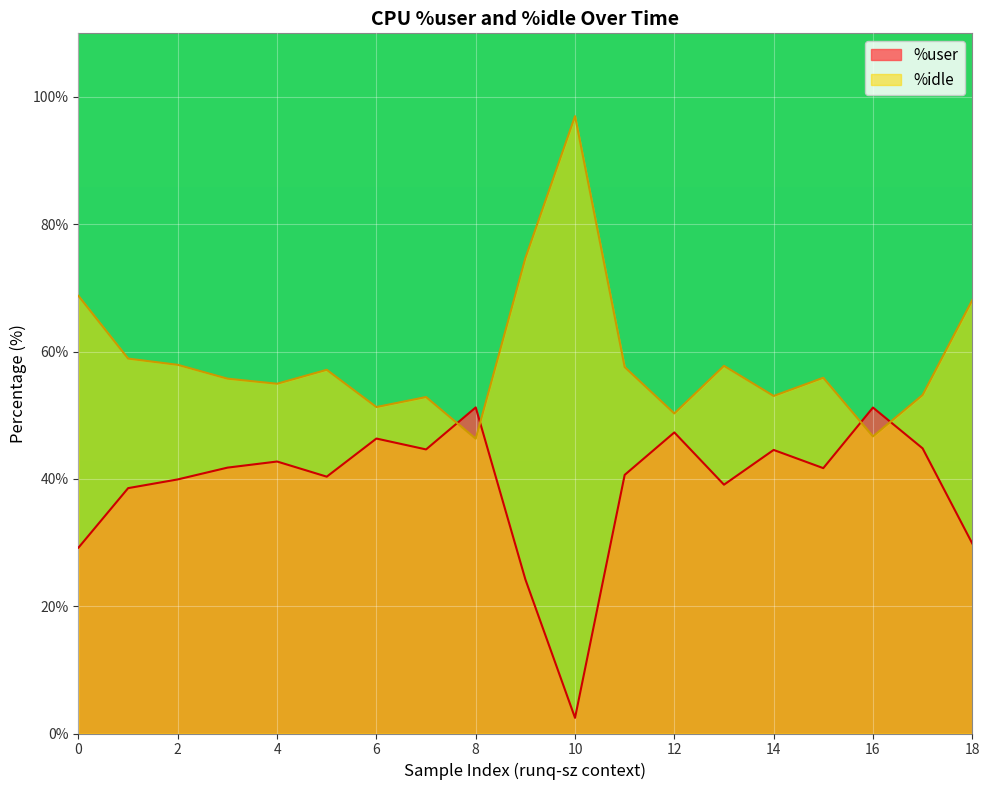

What is the difference between the second highest and minimum values in the %idle series?

28.4